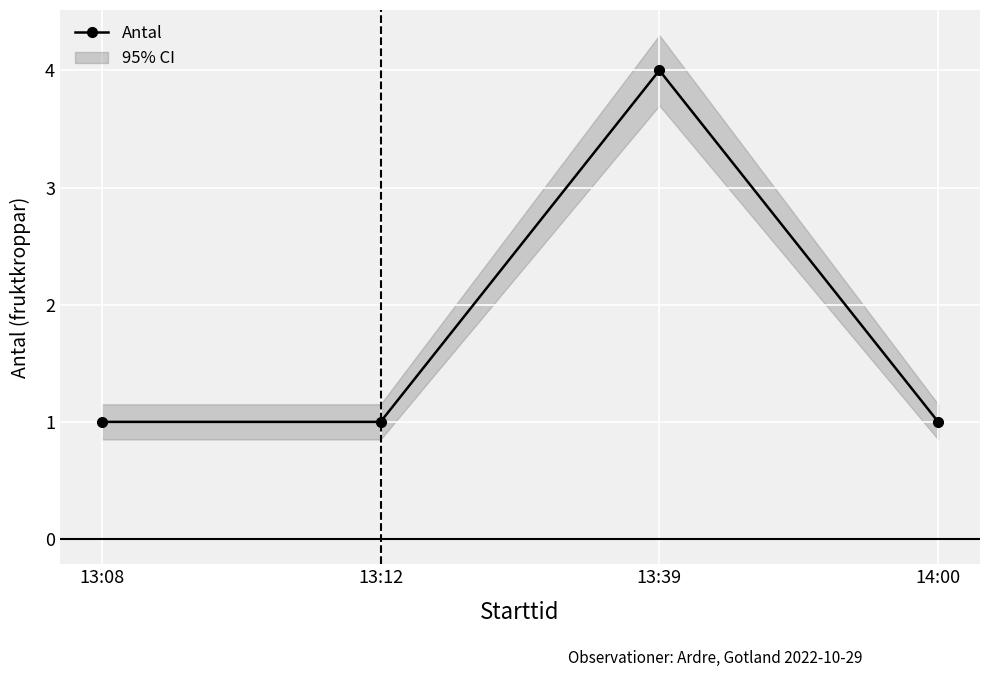

What is the maximum value shown in the chart?

4